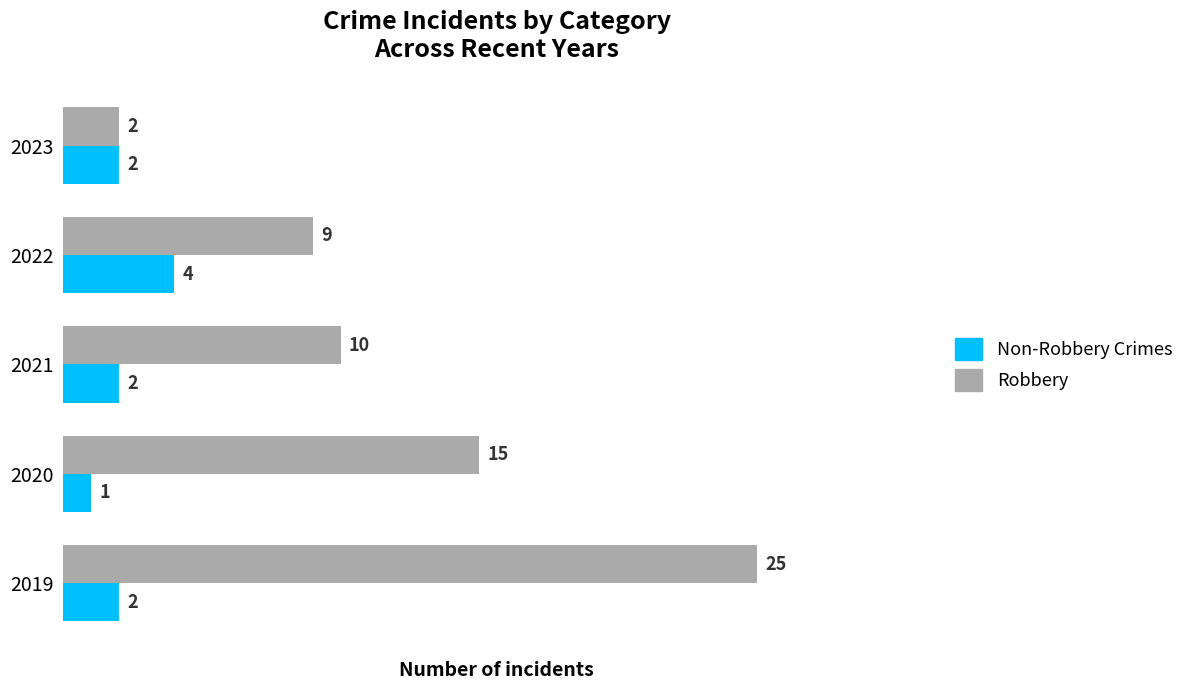

What is the total value across all series at 2022?

13